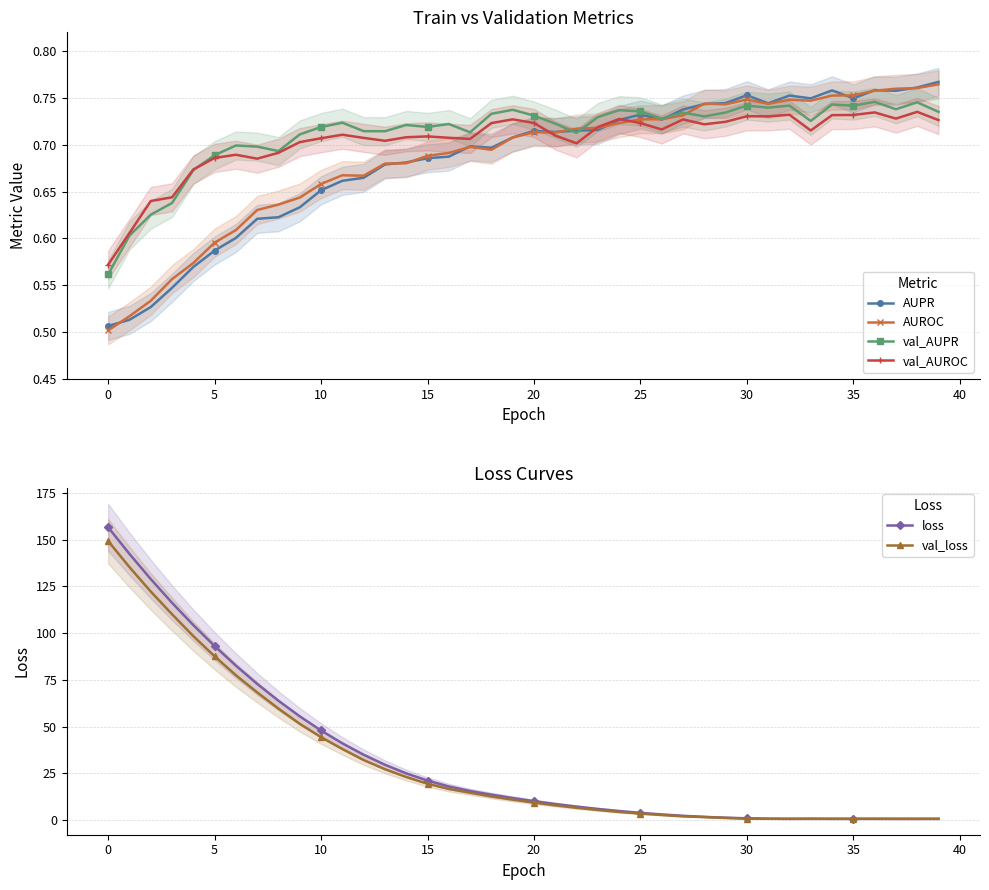

The value of val_AUPR at 35 is 1.0. True or false?

False